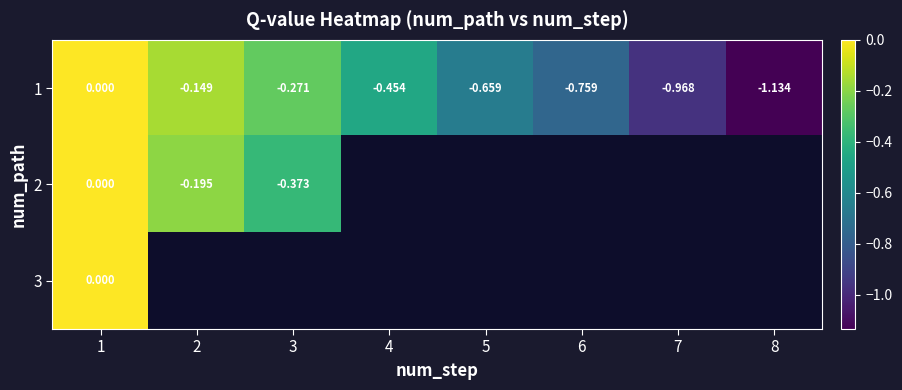

How many data points in 1 are less than 0?

7